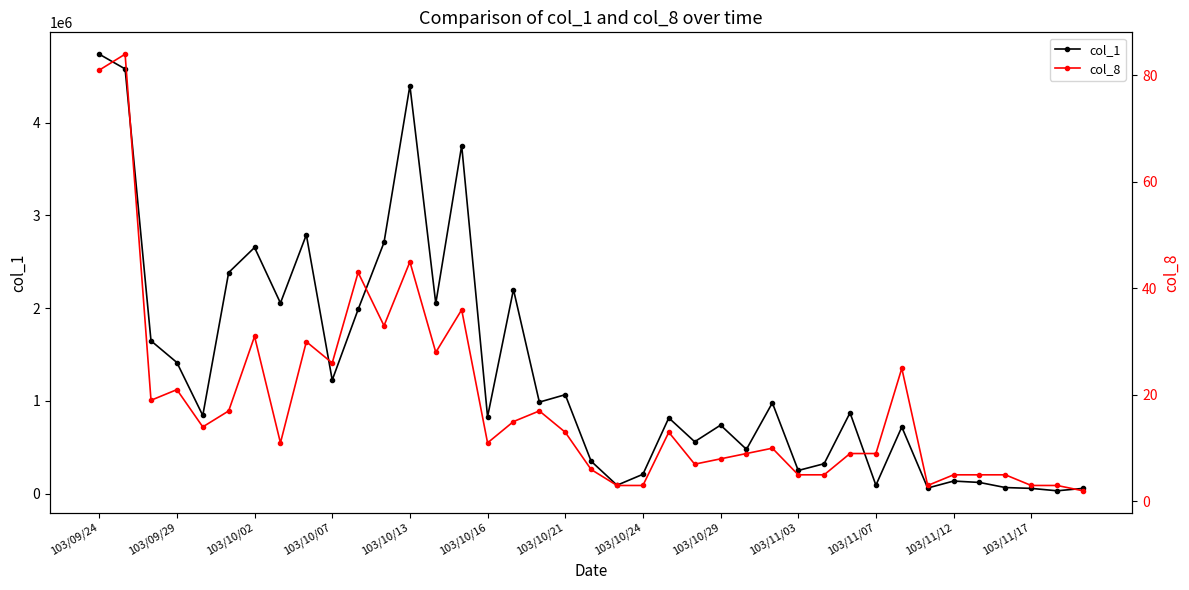

True or false: col_8 has a value of 7 at 35.

False